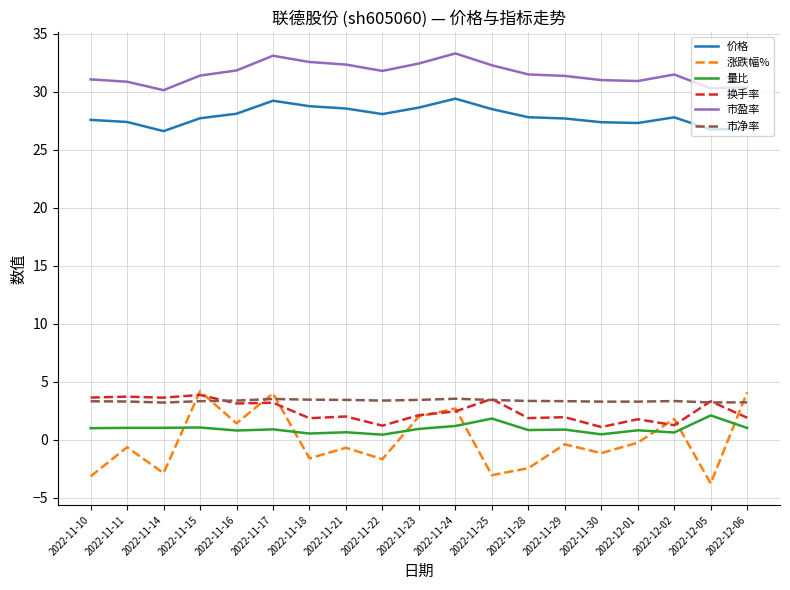

How many intersections are there between 涨跌幅% and 市净率?

5